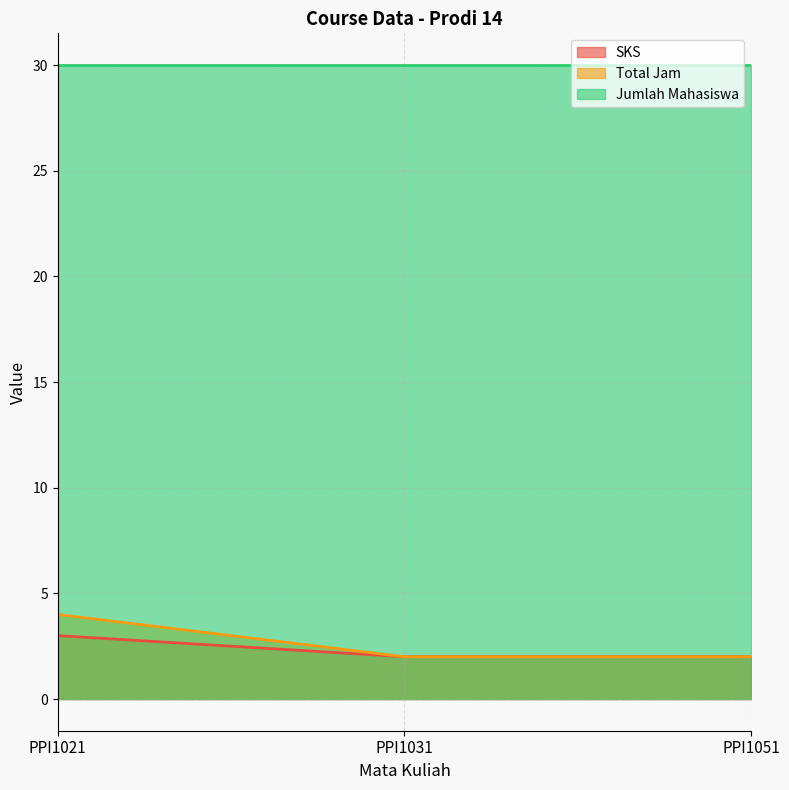

Rank the categories by SKS value from highest to lowest.

PPI1021, PPI1031, PPI1051